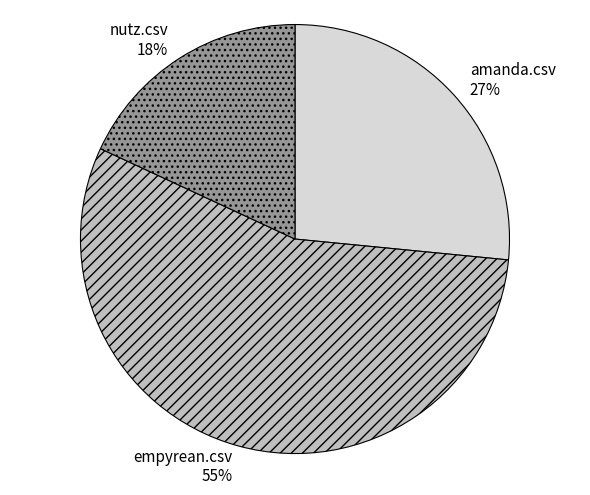

Is it true that amanda.csv is 27% of the pie?

True